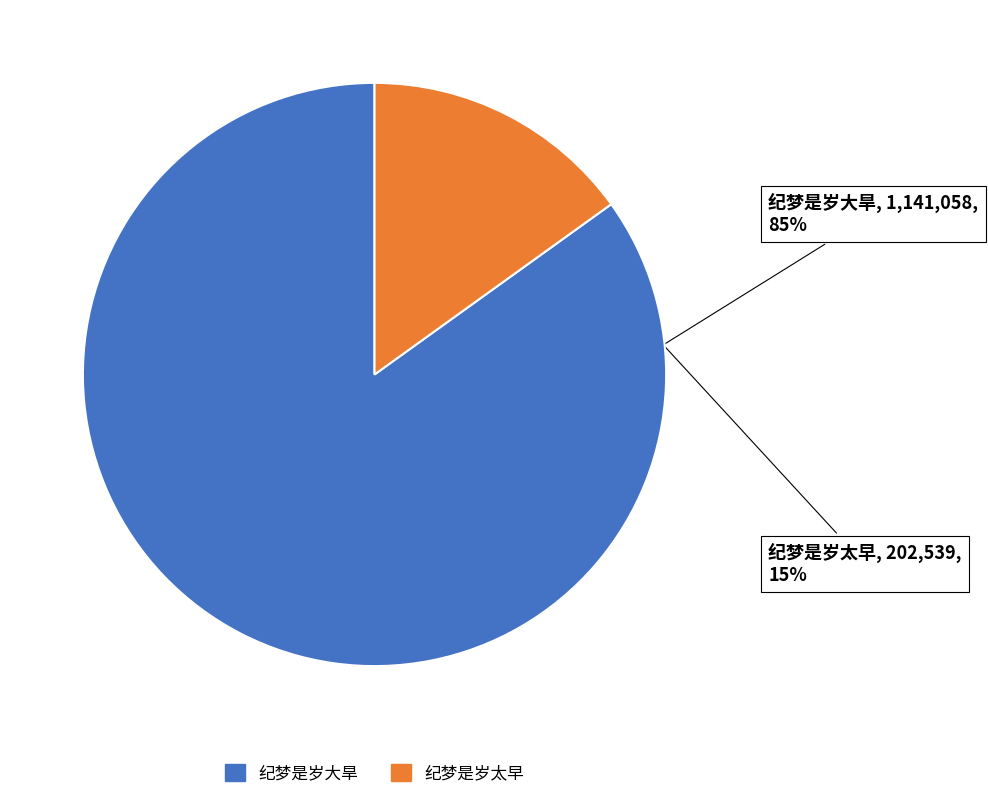

Does any single category account for the majority?

Yes